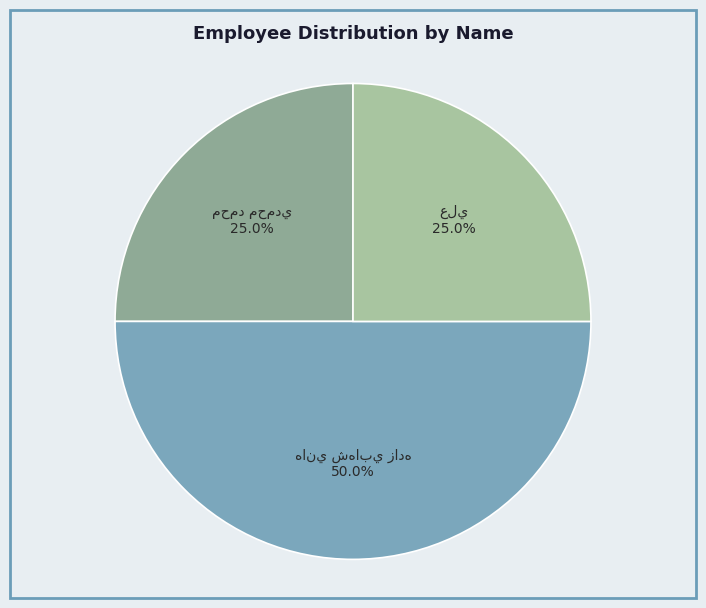

How many slices are in this pie chart?

3